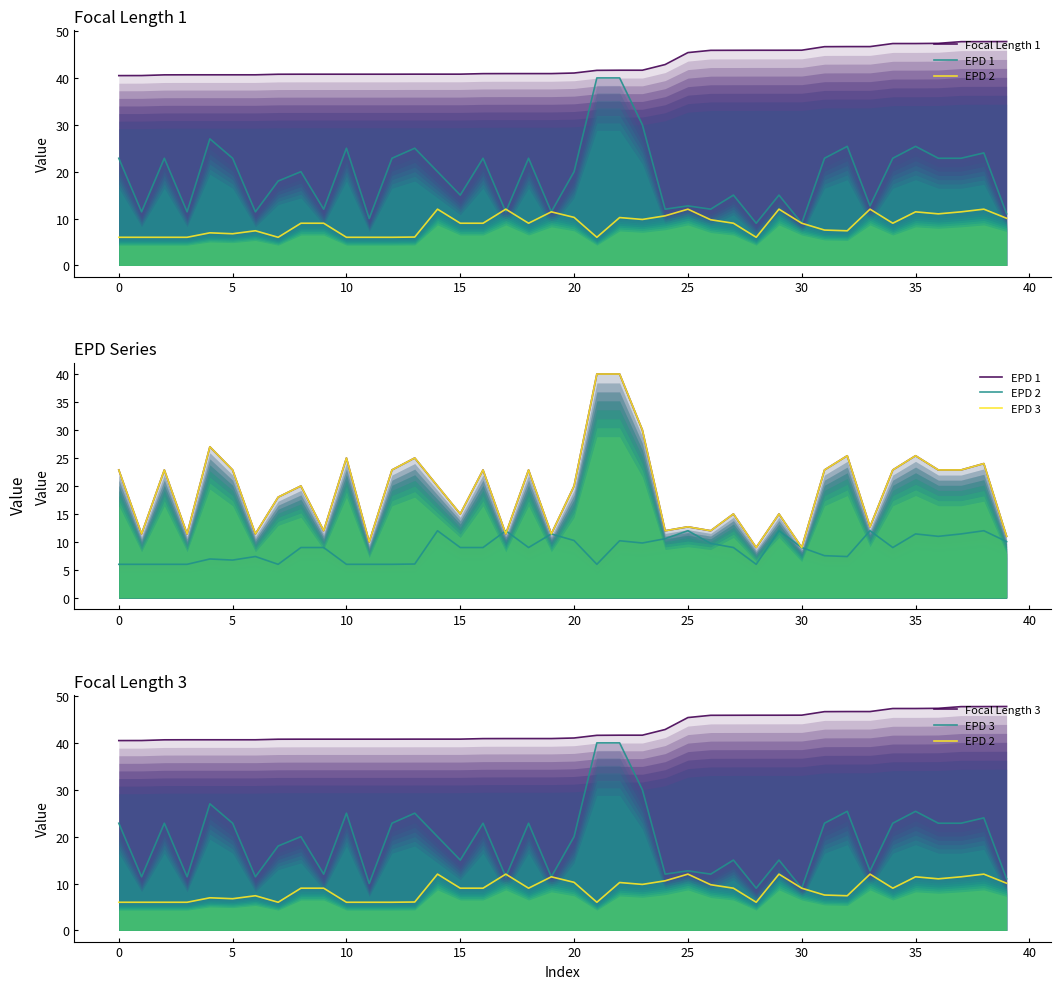

True or false: Focal Length 1 and EPD 1 intersect in this chart.

False